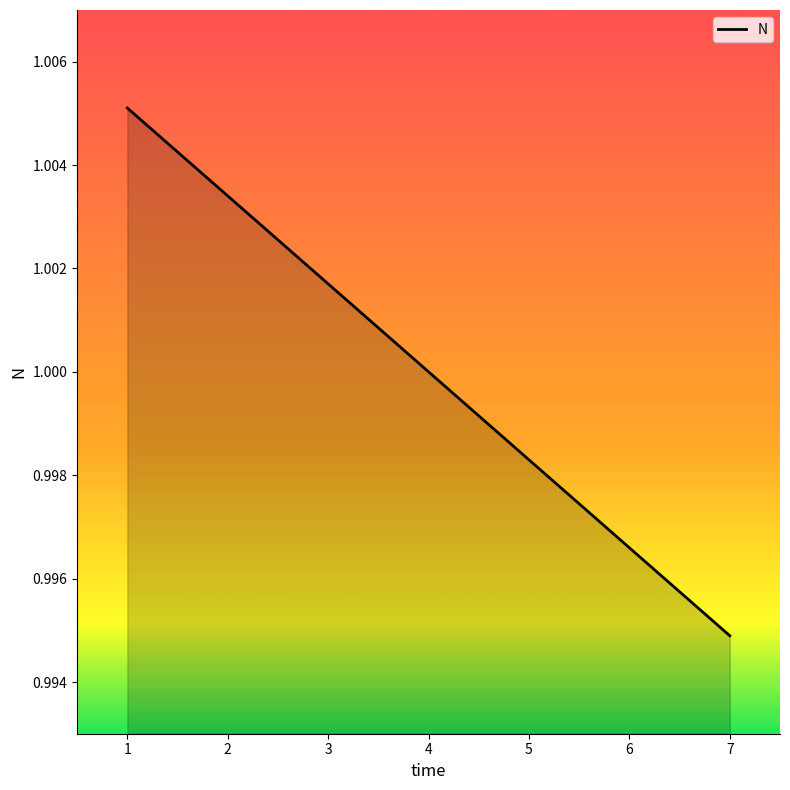

Which category has the highest value across all series?

1